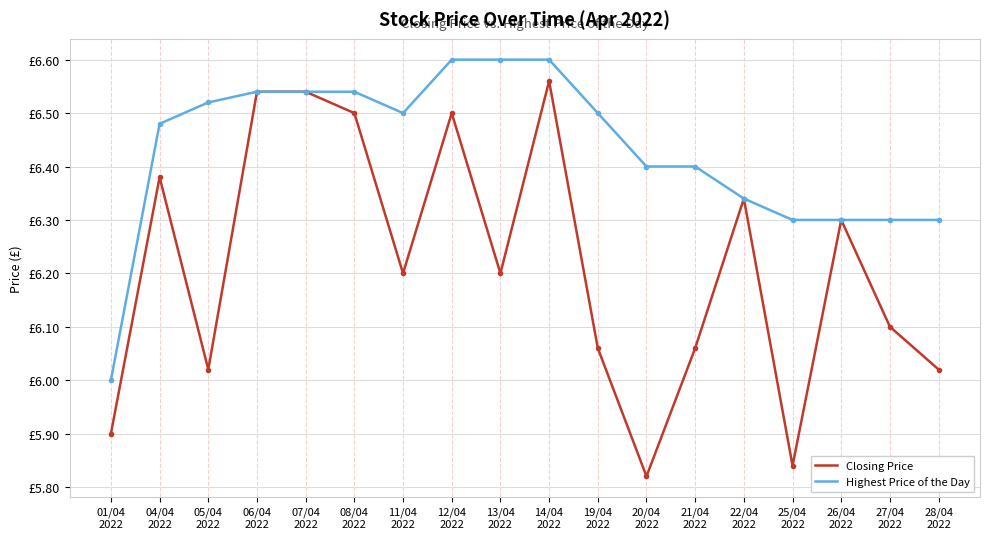

Does the chart have visible grid lines?

Yes